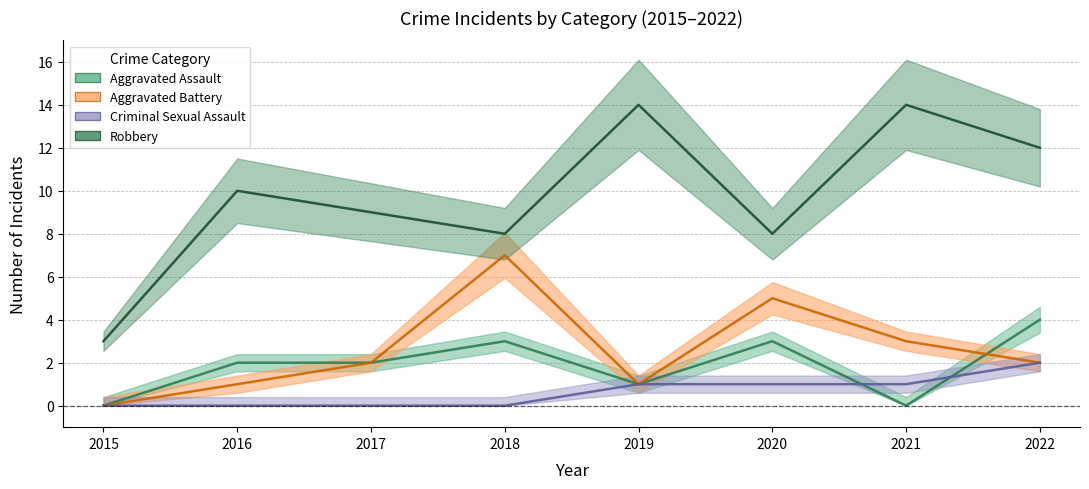

Rank the series by their maximum value, from highest to lowest.

Robbery, Aggravated Battery, Aggravated Assault, Criminal Sexual Assault